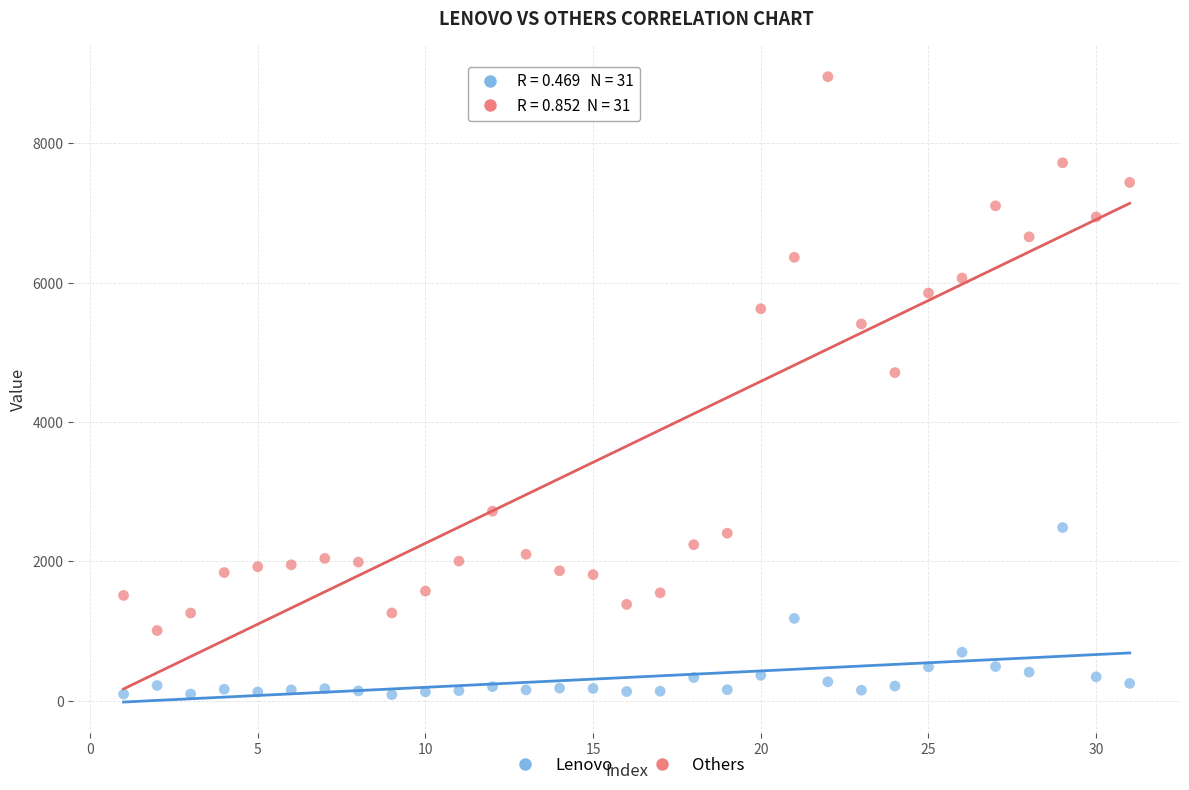

What are all the series names shown in the legend?

Lenovo, Others